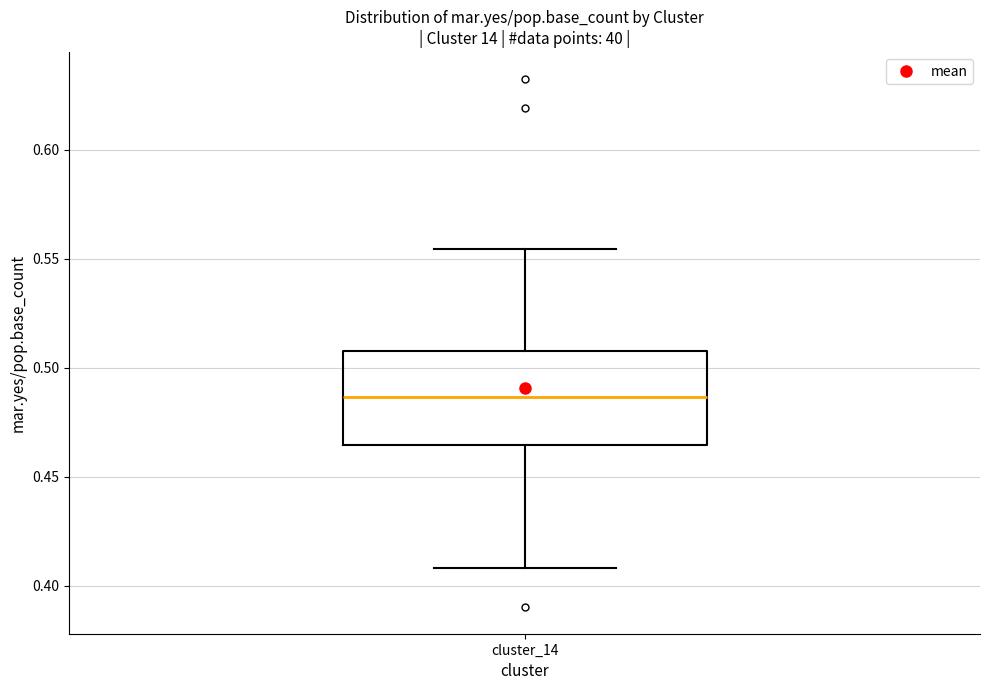

Read this box plot against the y-axis: the position of the median line, the range covered by the box, and the ends of both whiskers. The values are not printed on the chart, so give them approximately, as read against the axis.

median 0.485, box 0.465 to 0.510, whiskers 0.410 to 0.555